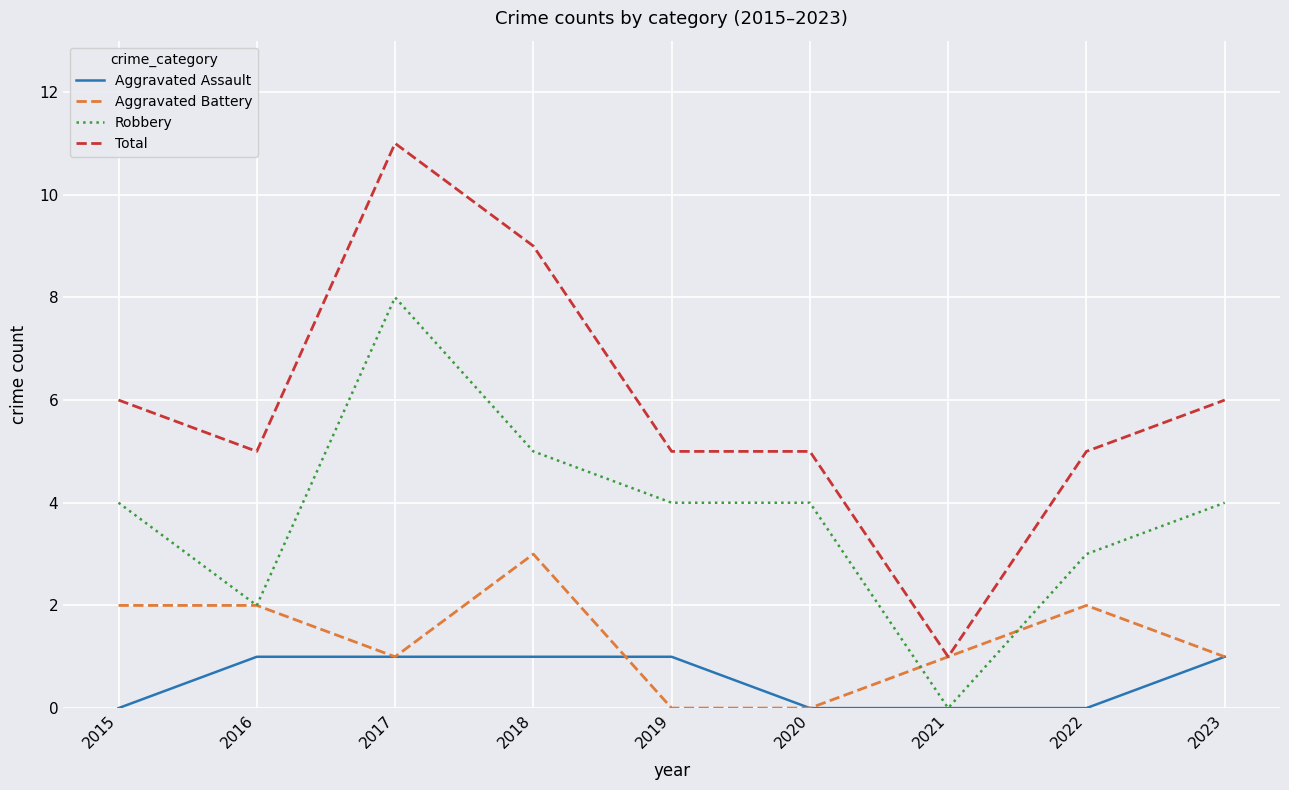

What are all the series names shown in the legend?

Aggravated Assault, Aggravated Battery, Robbery, Total